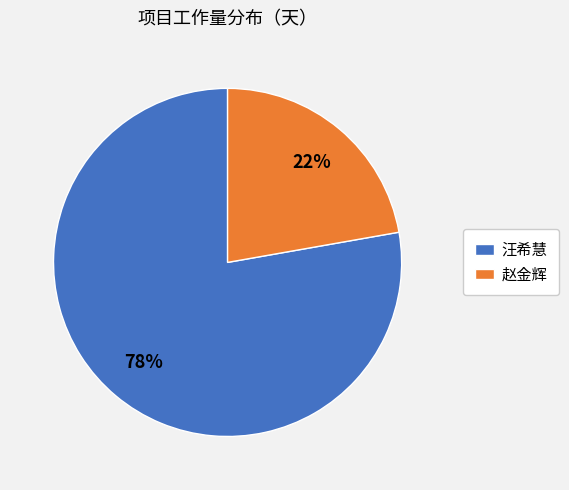

To the nearest percent, what percentage of the pie is 赵金辉?

22%